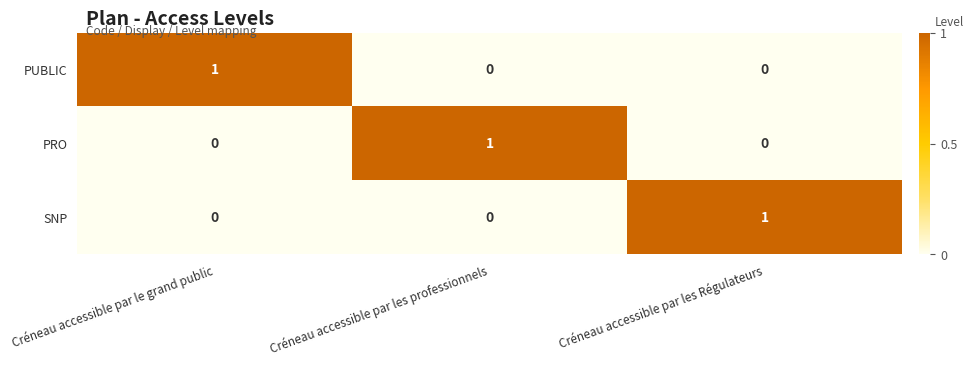

Is the value of PUBLIC at Créneau accessible par les professionnels greater than the value of SNP at Créneau accessible par les Régulateurs?

No